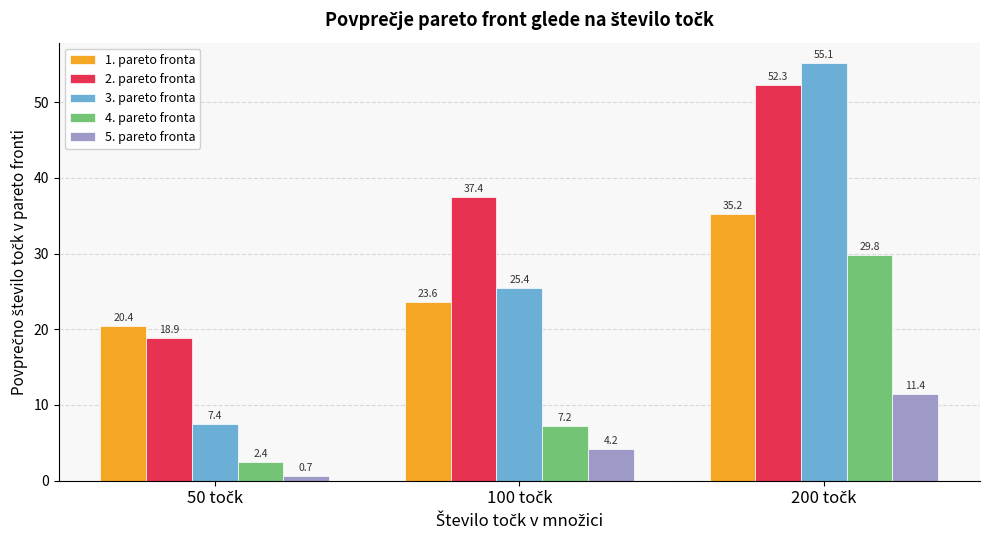

Reading left to right, extract all data points from this chart.

1. pareto fronta: 20.4	23.6	35.2
2. pareto fronta: 18.9	37.4	52.3
3. pareto fronta: 7.4	25.4	55.1
4. pareto fronta: 2.4	7.2	29.8
5. pareto fronta: 0.7	4.2	11.4